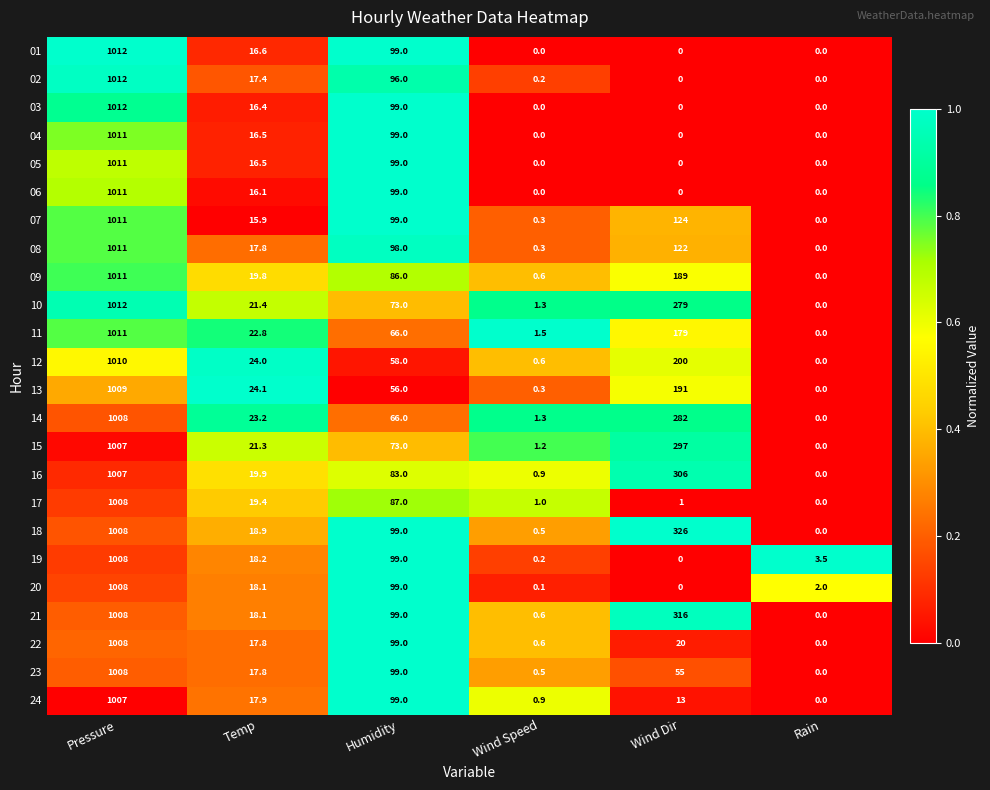

What is the maximum value shown in the chart?

1012.0